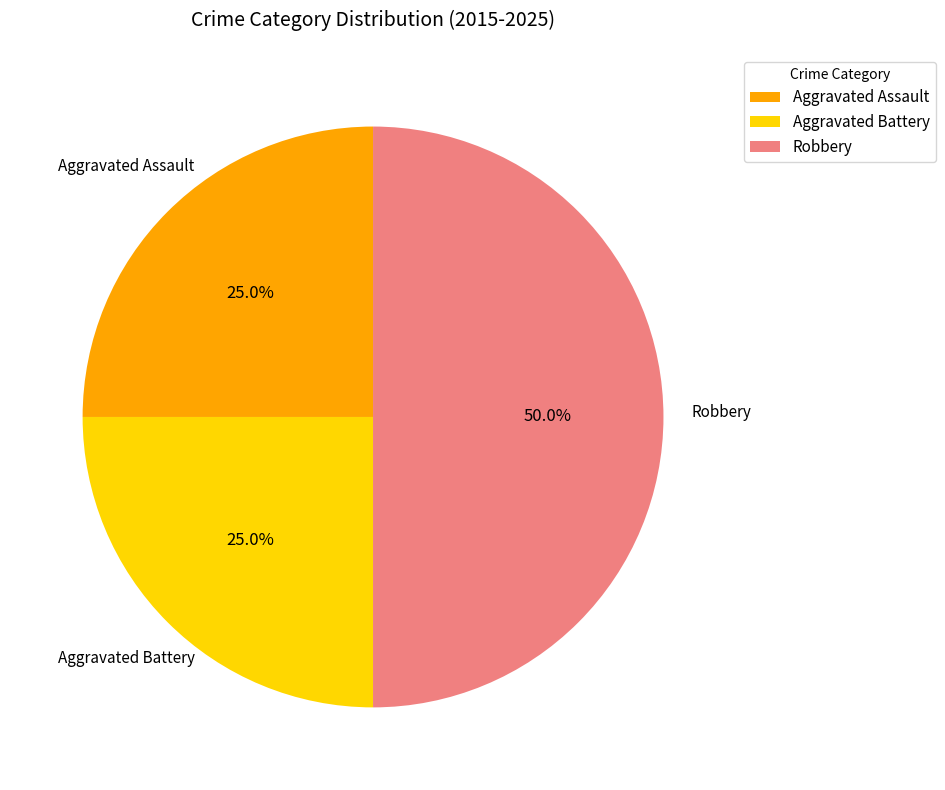

Is it true that Aggravated Battery is 25% of the pie?

True